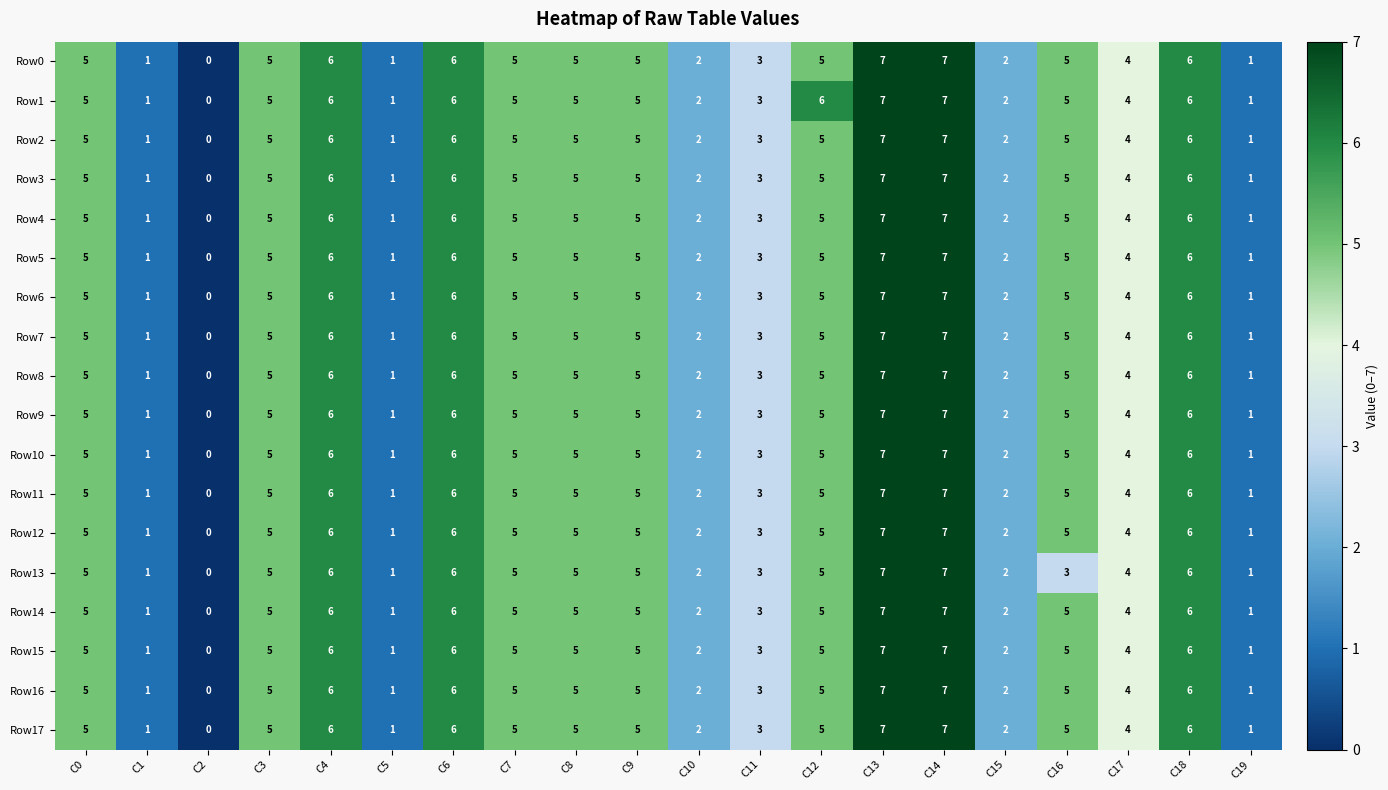

The Row4 series shows 4 at C17. True or false?

True